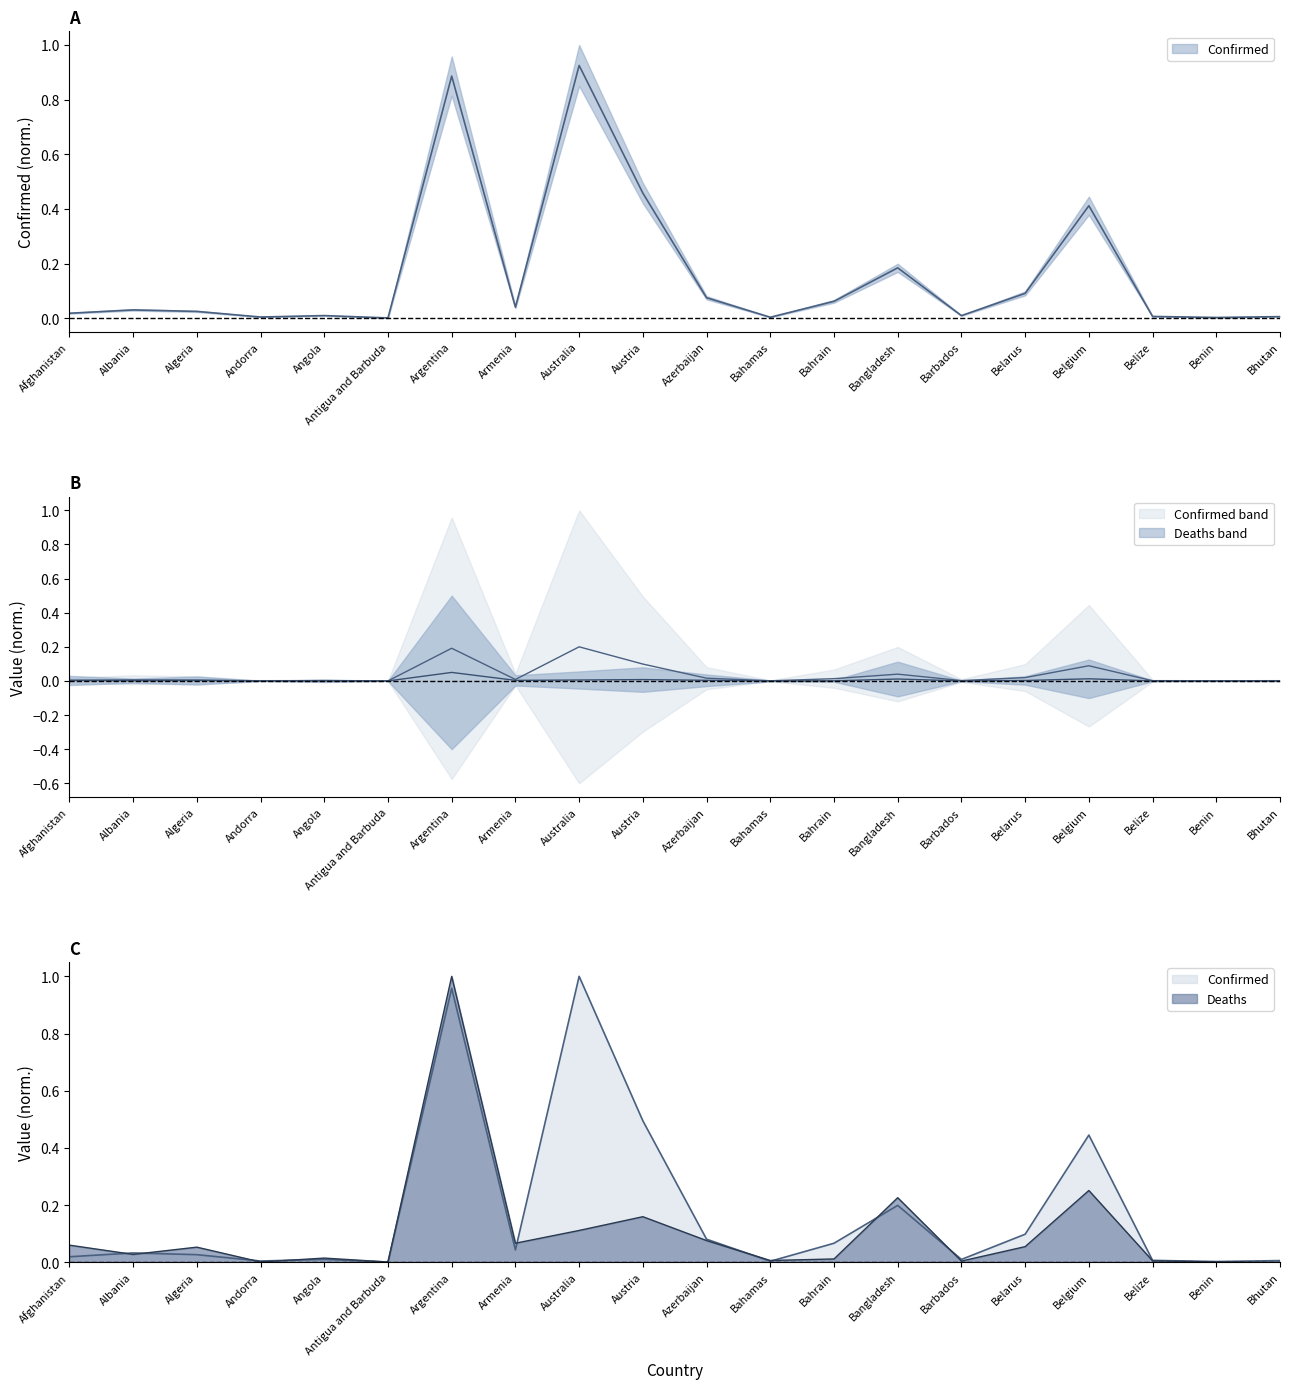

Rank the series by their maximum value, from highest to lowest.

Confirmed, Deaths